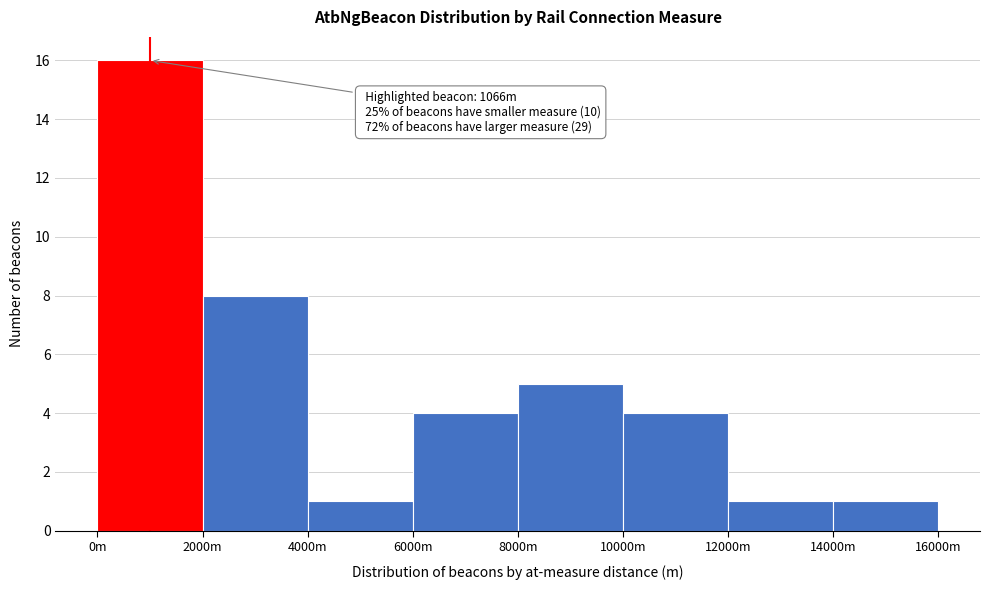

Reading left to right, what are all the values shown in this chart?

0m=16	2000m=8	4000m=1	6000m=4	8000m=5	10000m=4	12000m=1	14000m=1